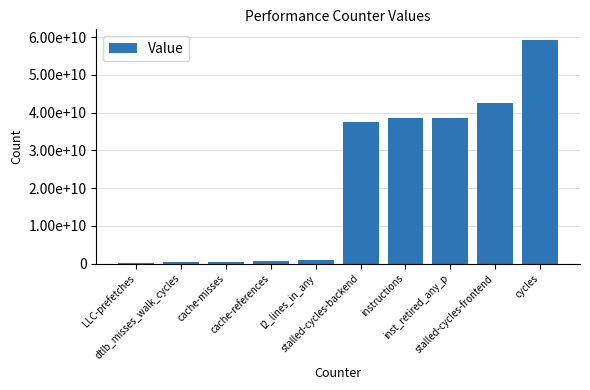

Does the chart contain any negative values?

No